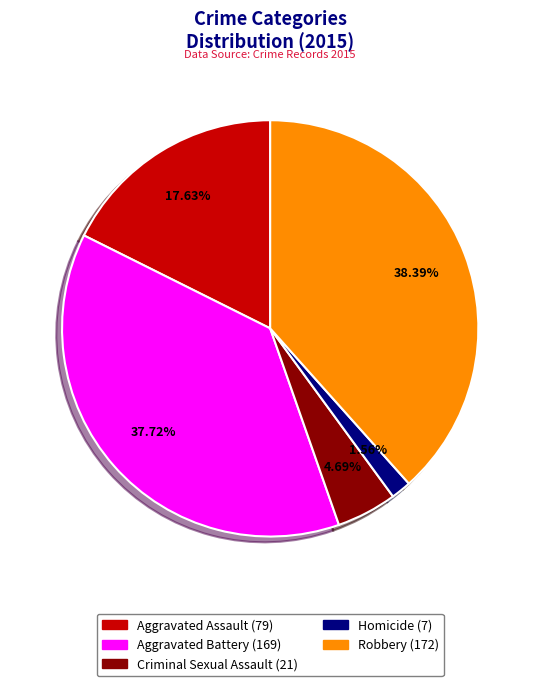

Rank the categories by value from highest to lowest.

Robbery, Aggravated Battery, Aggravated Assault, Criminal Sexual Assault, Homicide